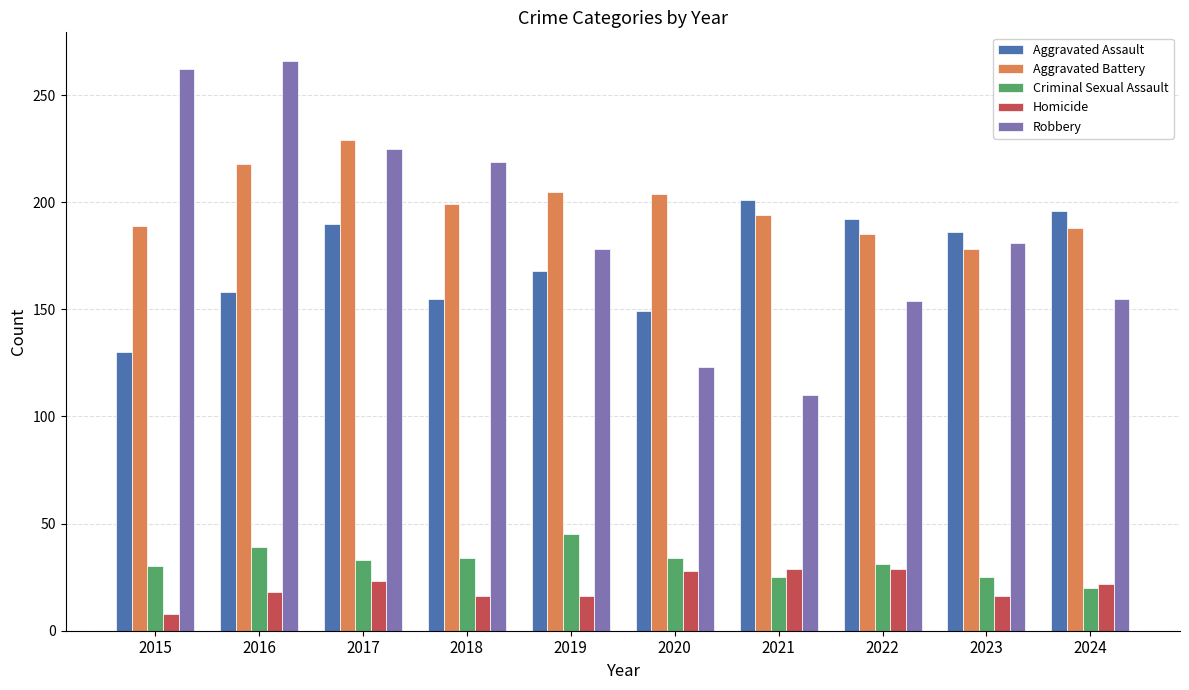

How many data points in Aggravated Battery are less than 199?

5